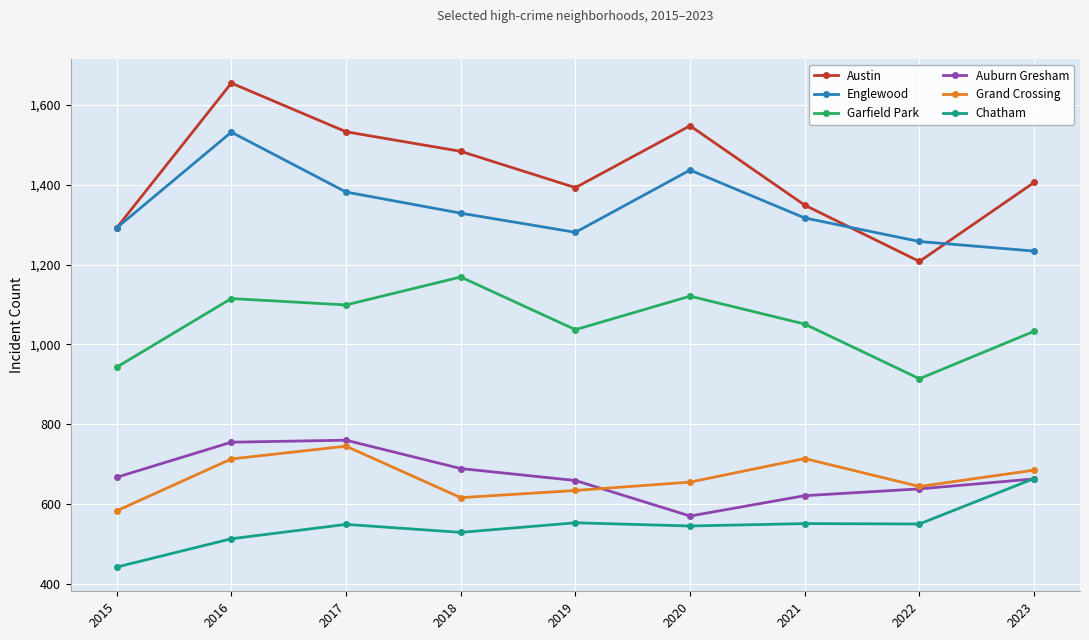

What is the sum of all Englewood values?

12062